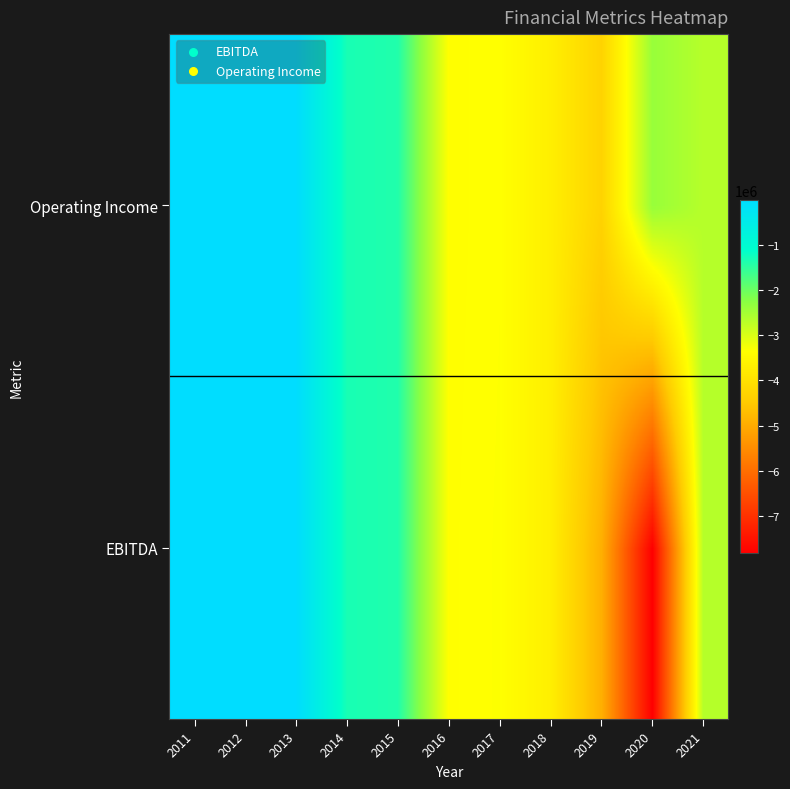

At which category is the sum across all series the highest?

2011